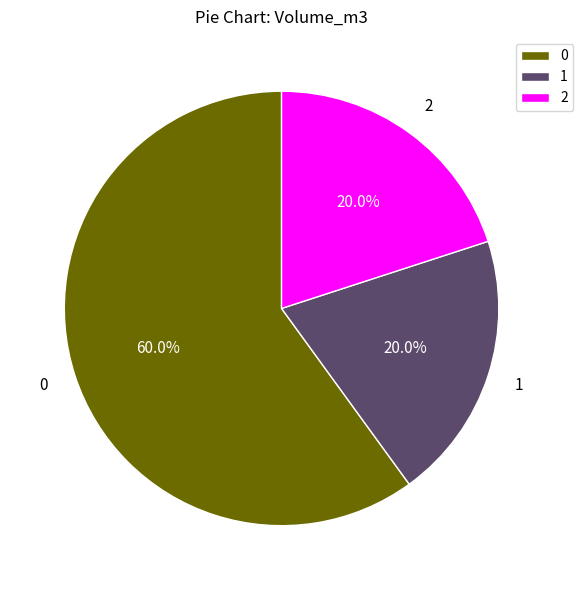

How many segments does this pie chart have?

3